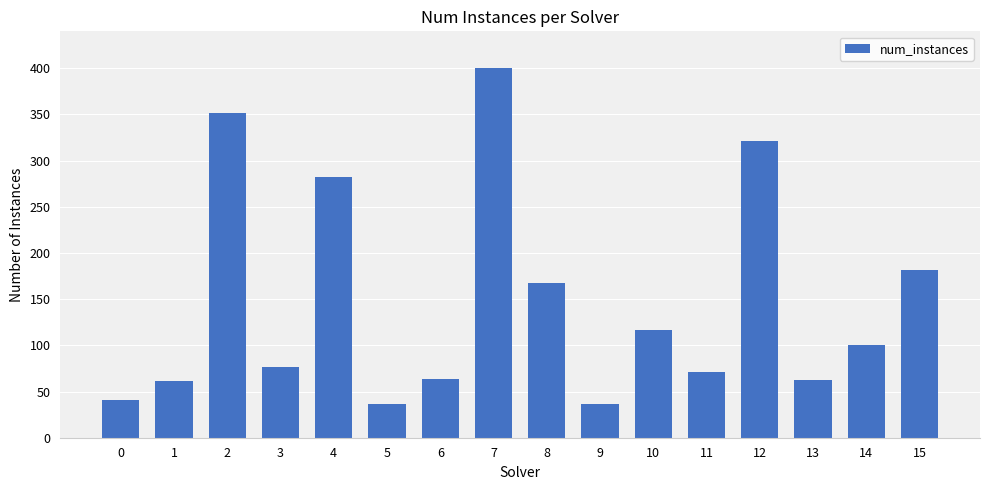

What is the difference between the second highest and second lowest values?

315